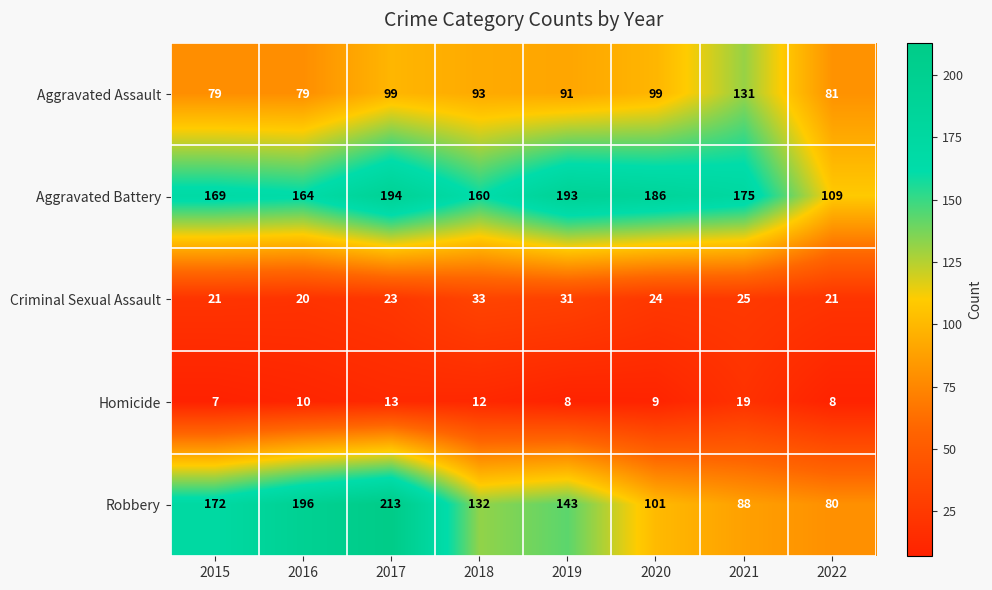

Which series has the largest total across all categories?

Aggravated Battery